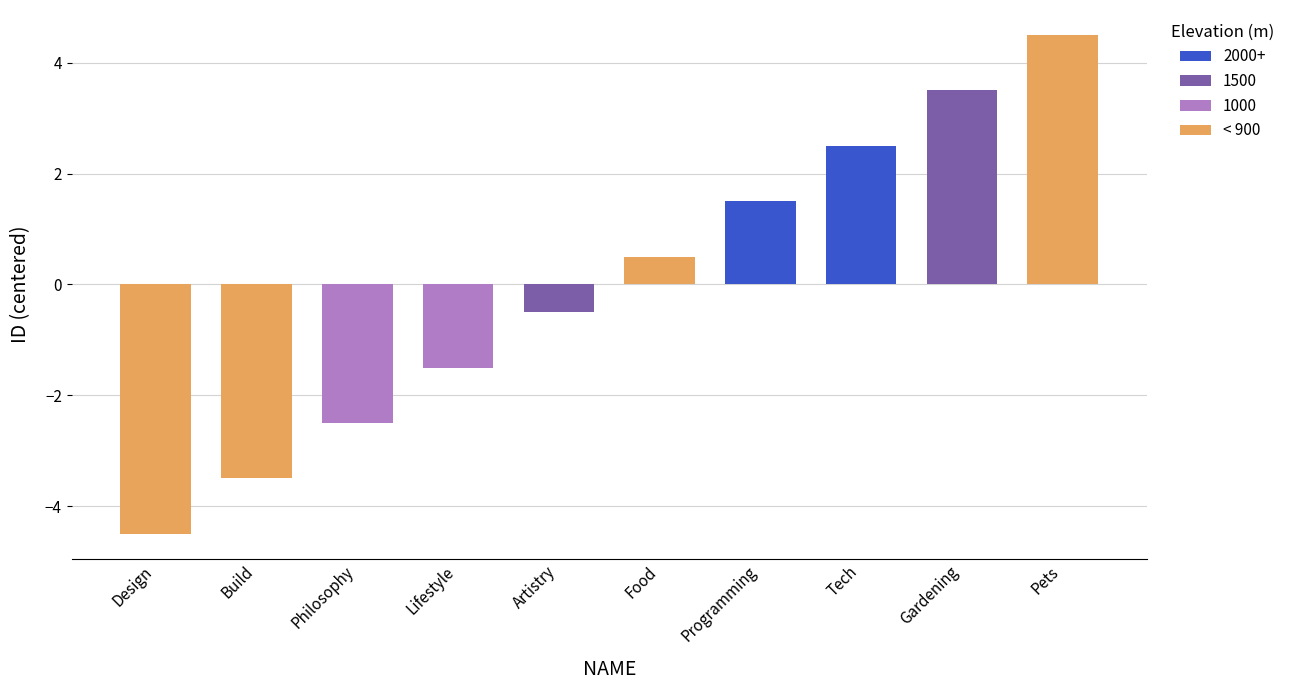

What is the label of the 4th bar from the right?

Programming